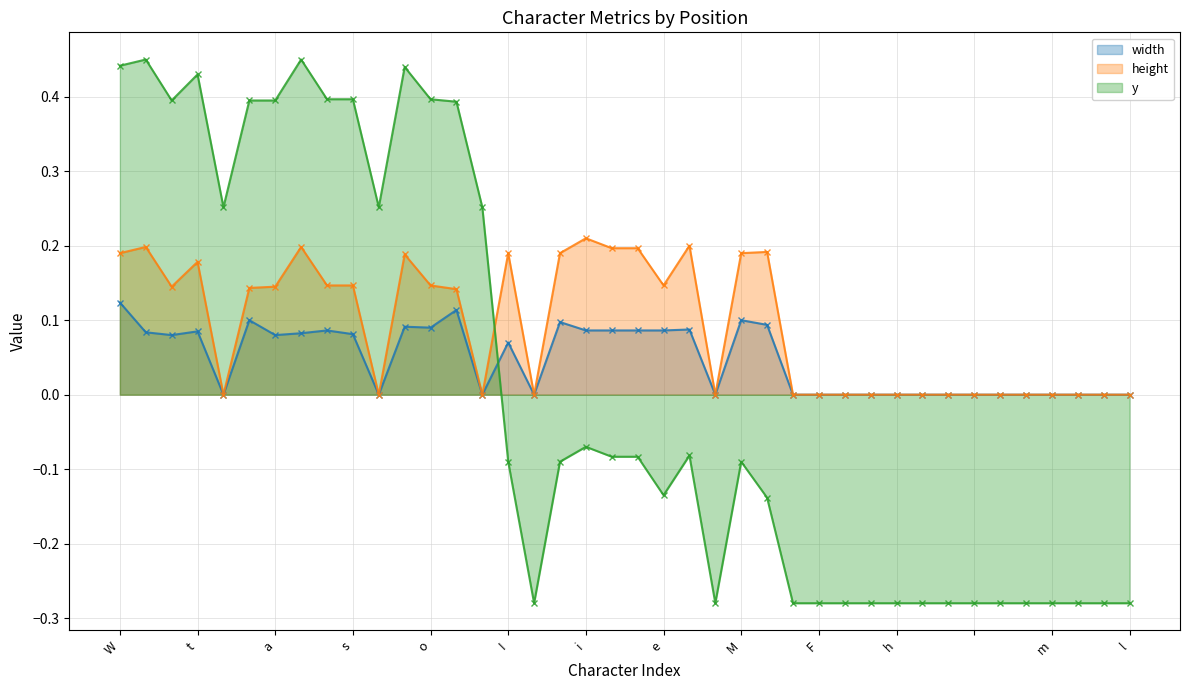

True or false: y has more than 2 interior local peaks.

True